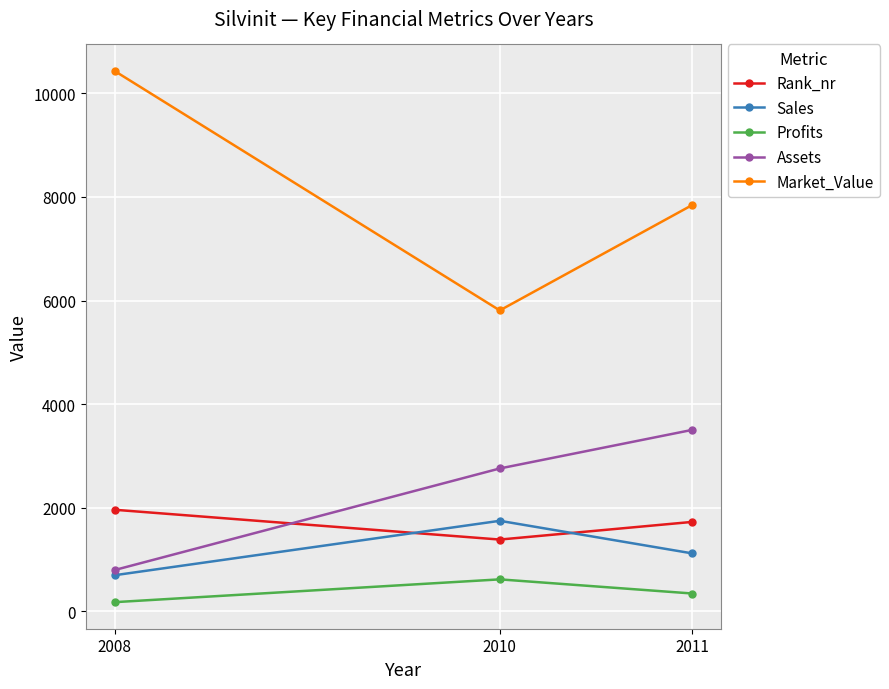

Count the Assets values in the range 800 to 3505.

3